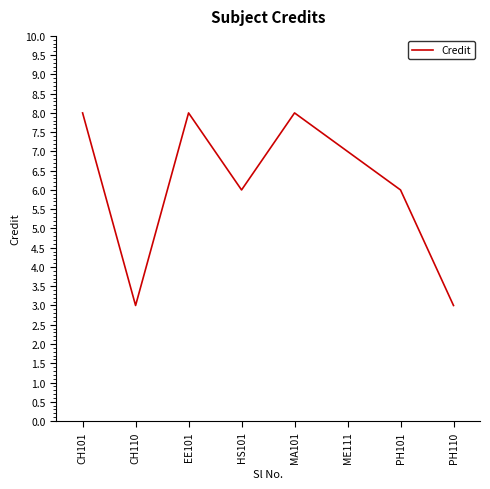

At which category does the data reach its first local valley?

CH110